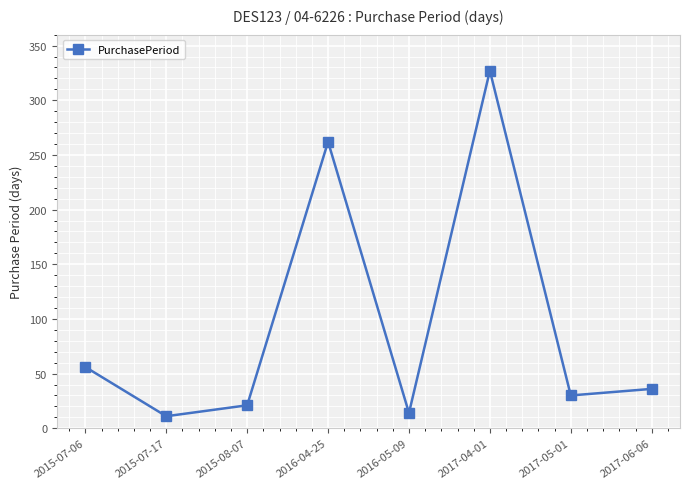

What is the maximum value shown in the chart?

327